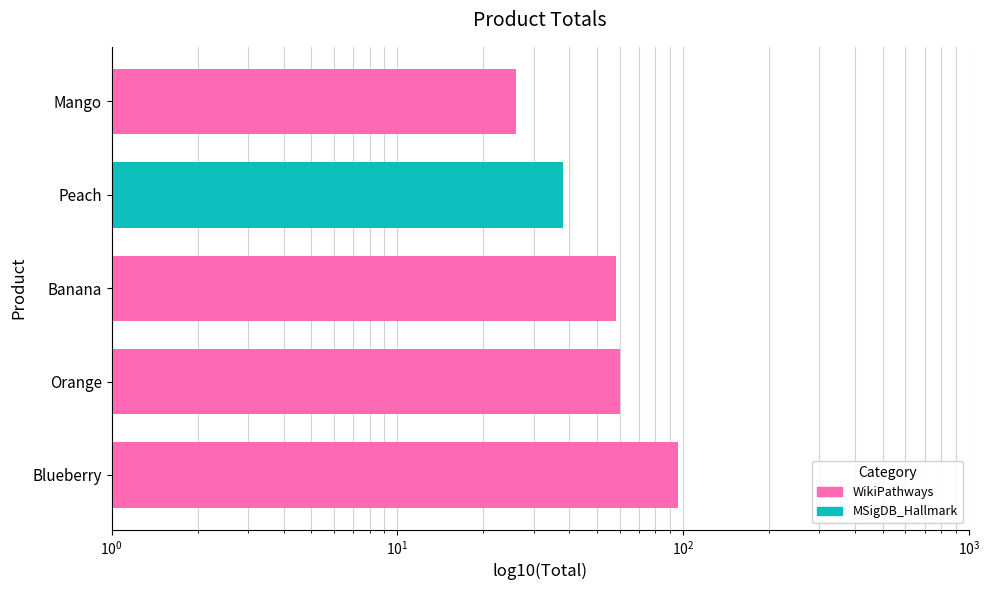

True or false: the data shows 58 at Banana.

True